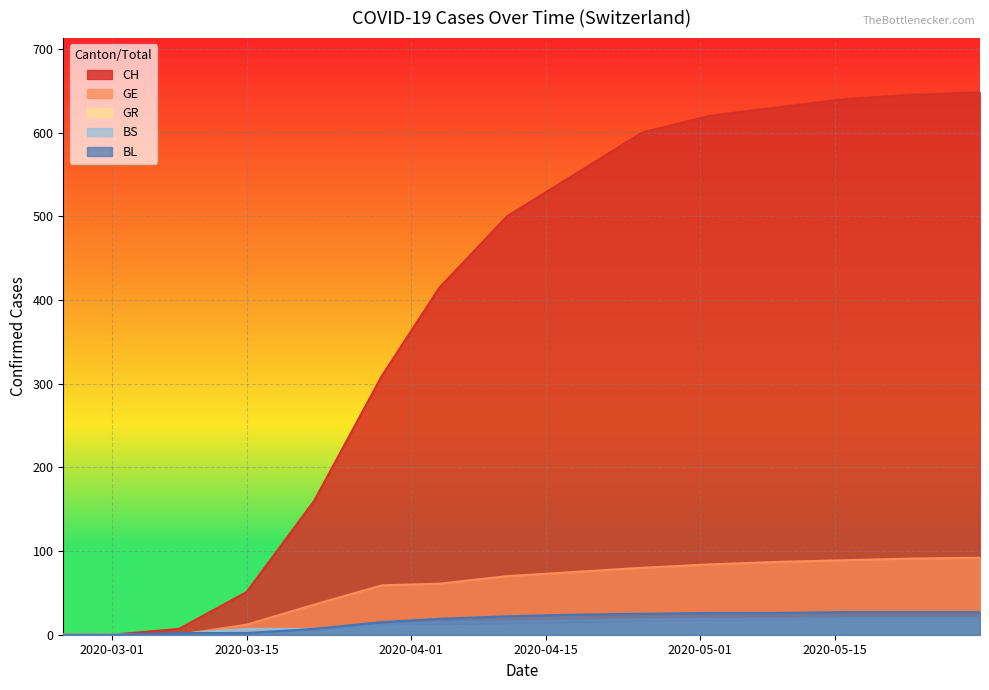

What is the difference between the second highest and second lowest values in the GR series?

17